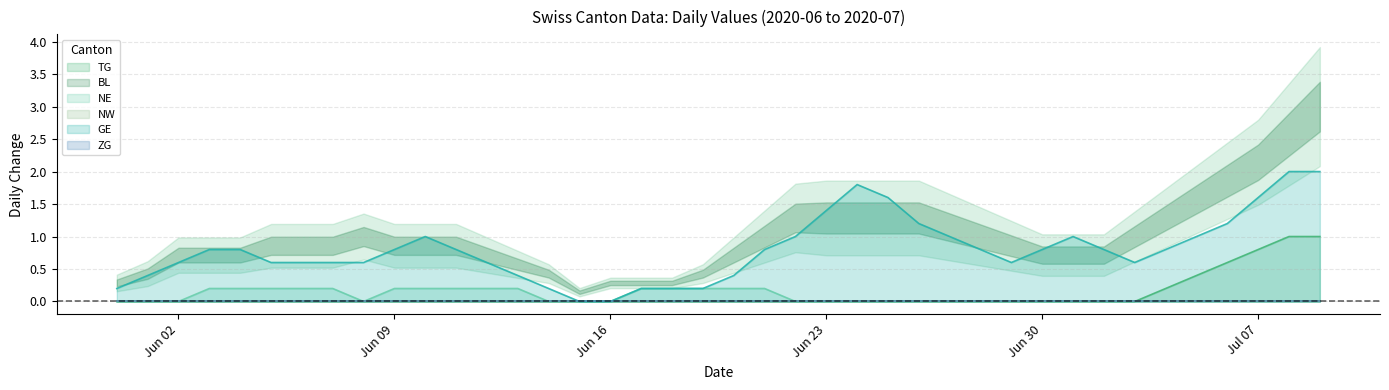

What is the difference between the maximum and minimum values in the NE series?

0.2